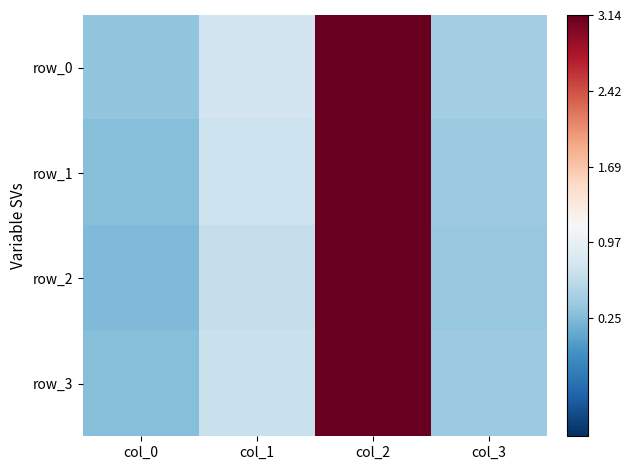

What value does the row_0 series have at col_0?

0.3